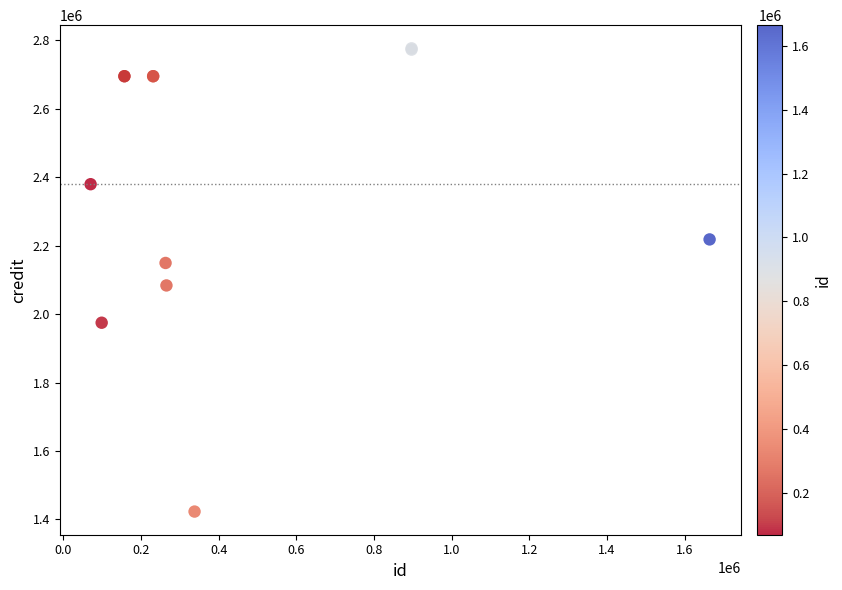

What Y value in the scatter plot is closest to 2099894?

2083835